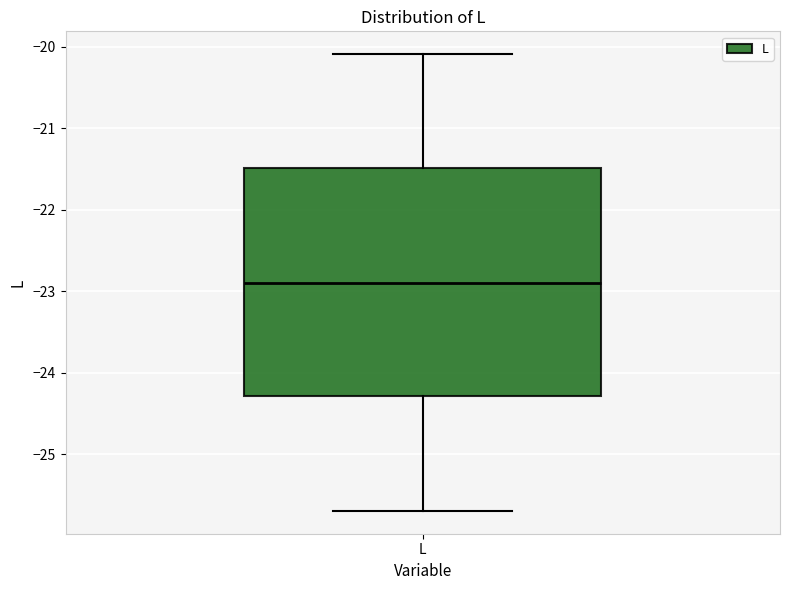

Transcribe this box plot: give where the median line is, the range the box spans, and where the two whiskers end, as read against the y-axis. The values are not printed on the chart, so give them approximately, as read against the axis.

median -22.9, box -24.3 to -21.5, whiskers -25.7 to -20.1